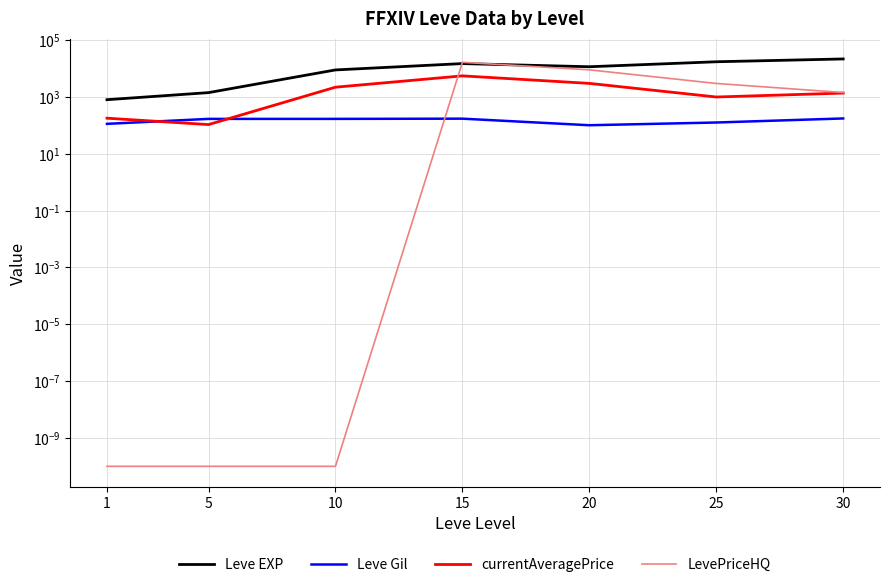

Which label corresponds to the smallest value in the chart?

1